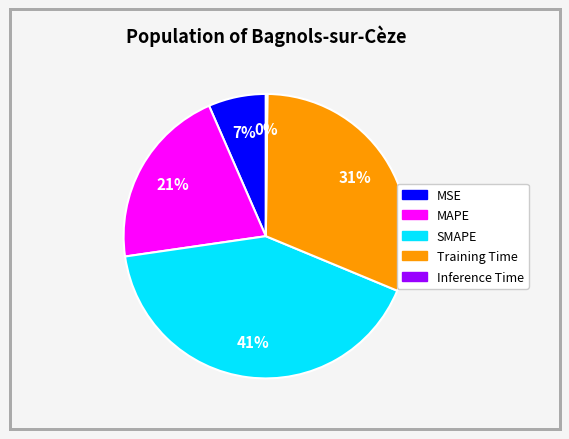

Do Training Time and MSE together represent more than half of the pie?

No